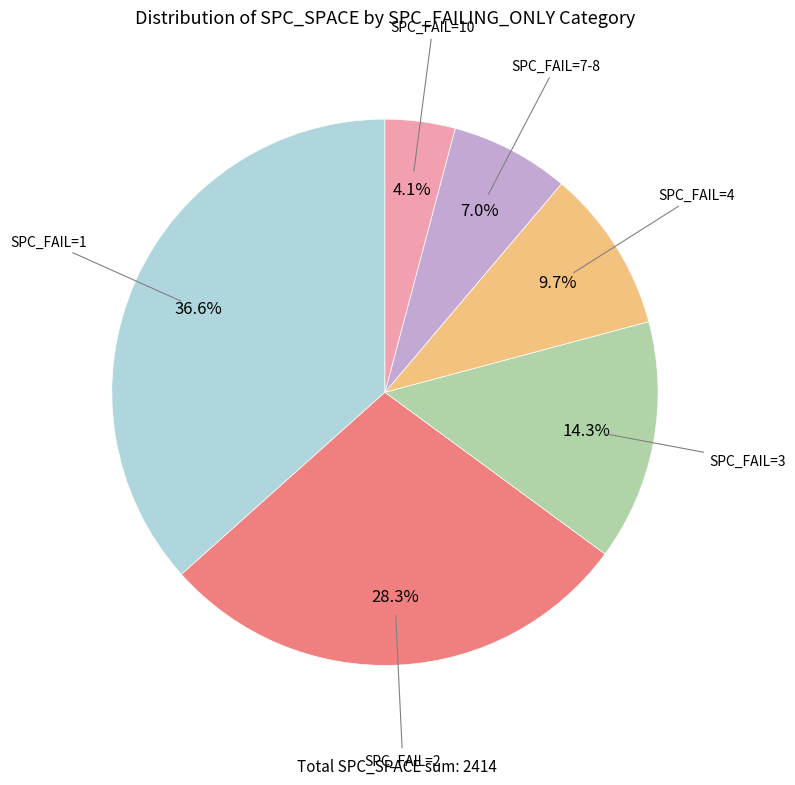

Is there a majority slice in this chart?

No